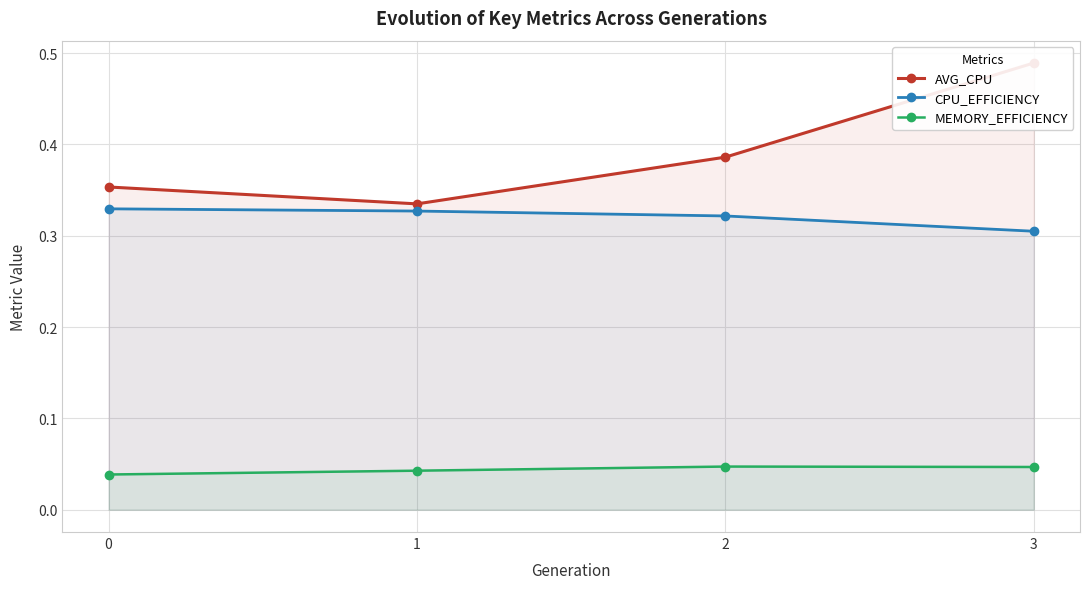

Does the chart have visible grid lines?

Yes